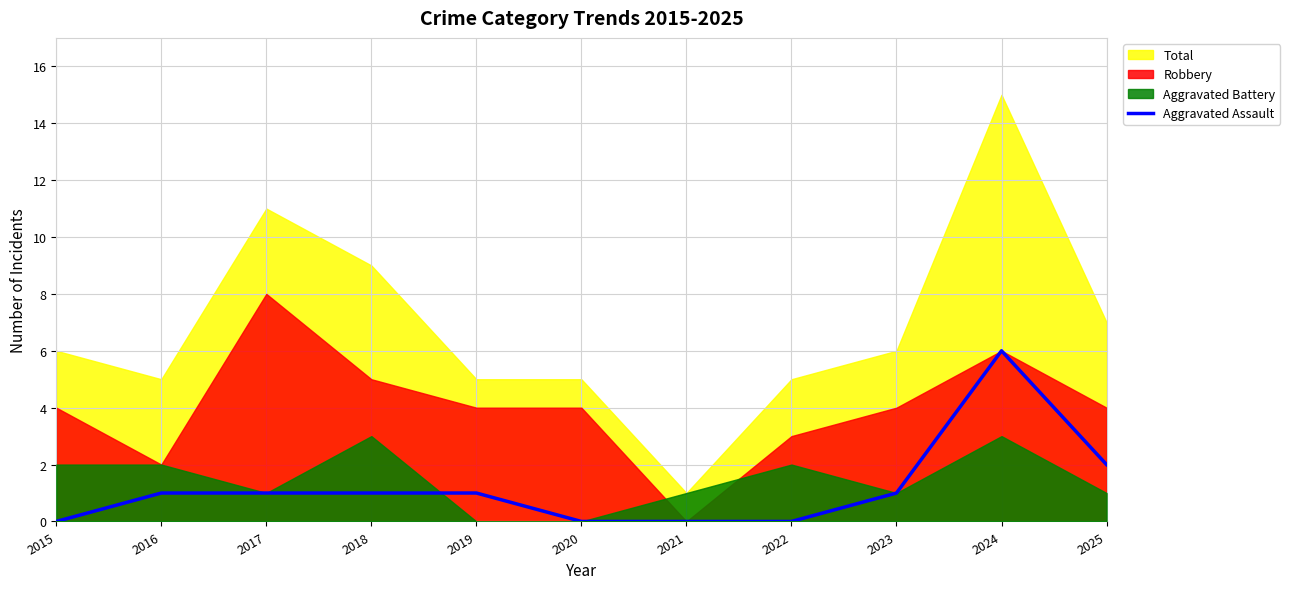

Where is the data nearest to the value 3?

2025